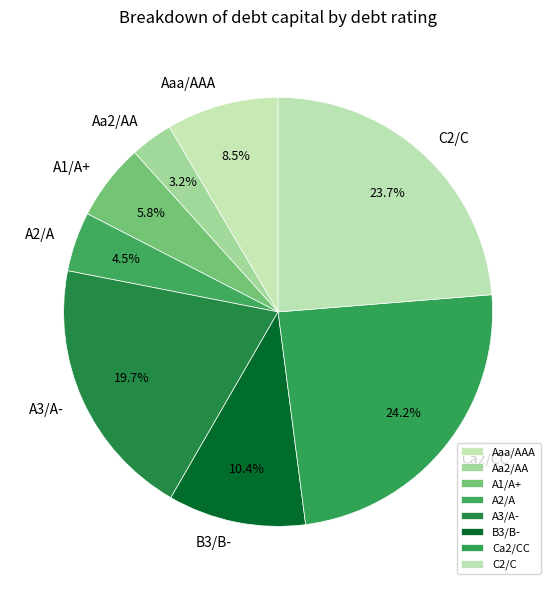

What percentage do Aaa/AAA and C2/C together represent?

32.2%